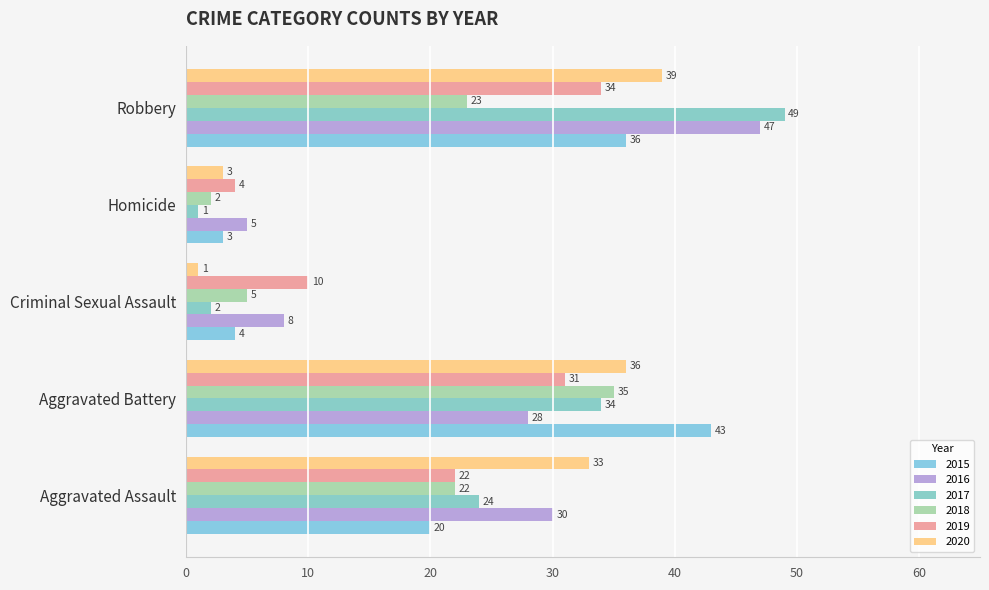

Rank the series by their maximum value, from lowest to highest.

2019, 2018, 2020, 2015, 2016, 2017